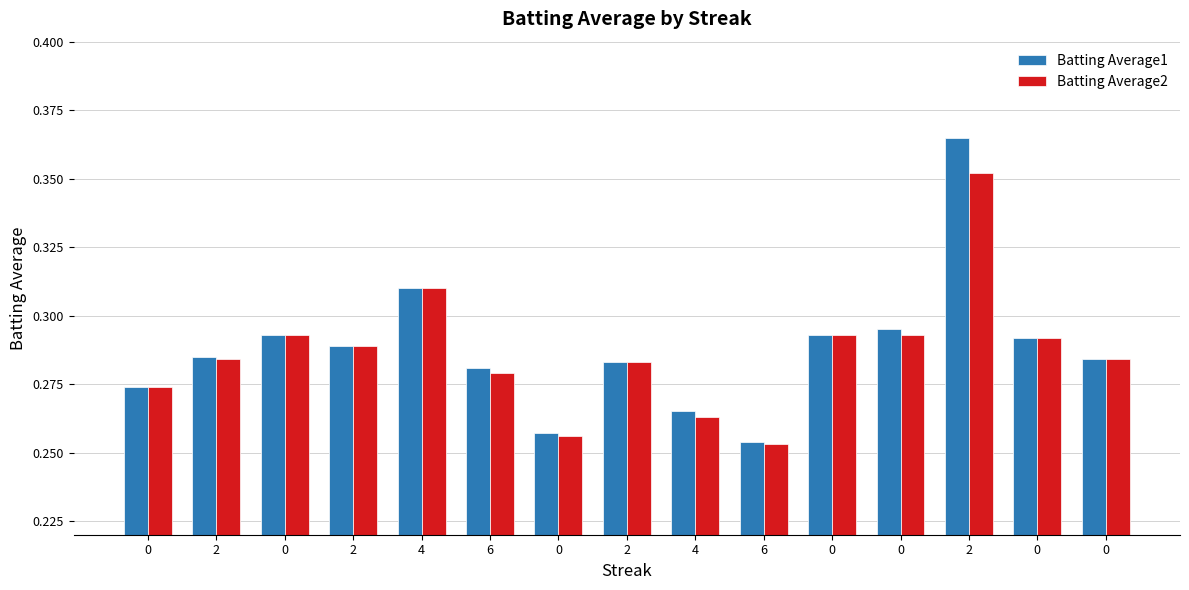

Count the Batting Average1 values in the range 0 to 1.

15